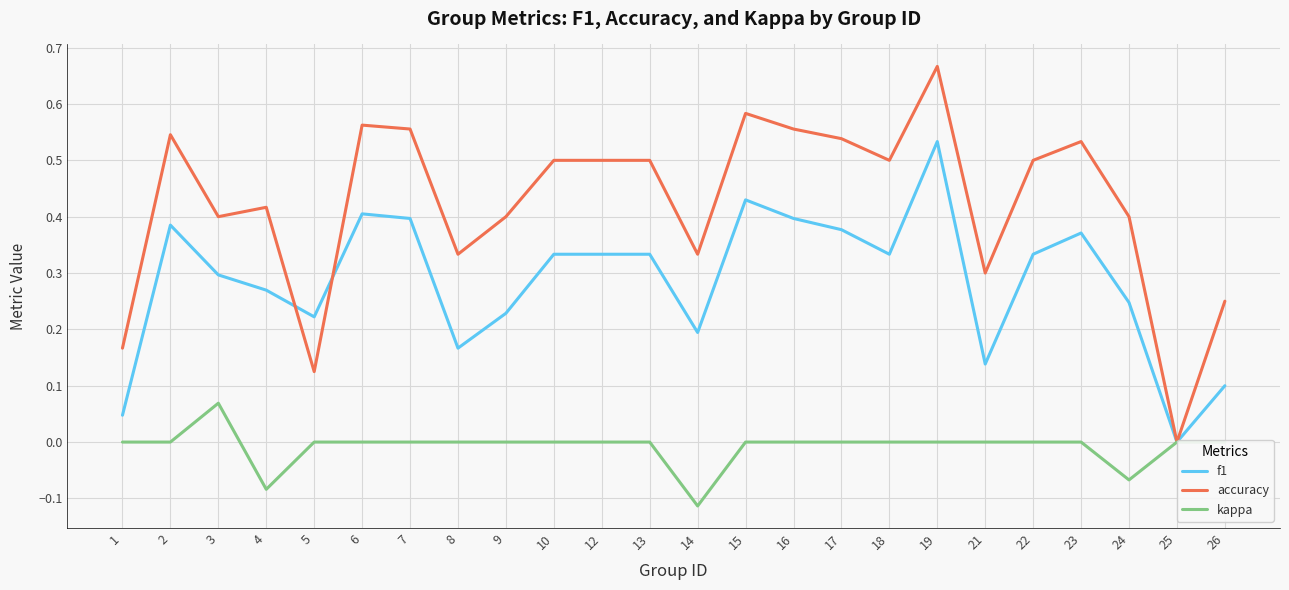

Reading left to right, list all the values displayed in this chart.

f1: 1=0.0	2=0.4	3=0.3	4=0.3	5=0.2	6=0.4	7=0.4	8=0.2	9=0.2	10=0.3	12=0.3	13=0.3	14=0.2	15=0.4	16=0.4	17=0.4	18=0.3	19=0.5	21=0.1	22=0.3	23=0.4	24=0.2	25=0.0	26=0.1
accuracy: 1=0.2	2=0.5	3=0.4	4=0.4	5=0.1	6=0.6	7=0.6	8=0.3	9=0.4	10=0.5	12=0.5	13=0.5	14=0.3	15=0.6	16=0.6	17=0.5	18=0.5	19=0.7	21=0.3	22=0.5	23=0.5	24=0.4	25=0.0	26=0.2
kappa: 1=0.0	2=0.0	3=0.1	4=-0.1	5=0.0	6=0.0	7=0.0	8=0.0	9=0.0	10=0.0	12=0.0	13=0.0	14=-0.1	15=0.0	16=0.0	17=0.0	18=0.0	19=0.0	21=0.0	22=0.0	23=0.0	24=-0.1	25=0.0	26=0.0